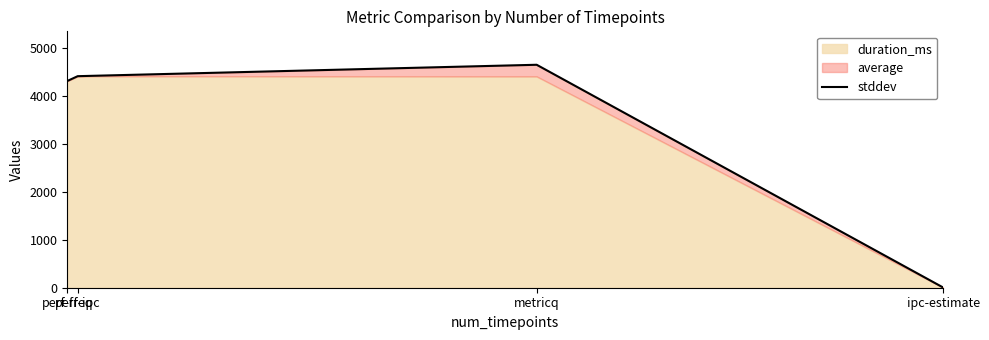

True or false: stddev has more than 0 interior local peaks.

True